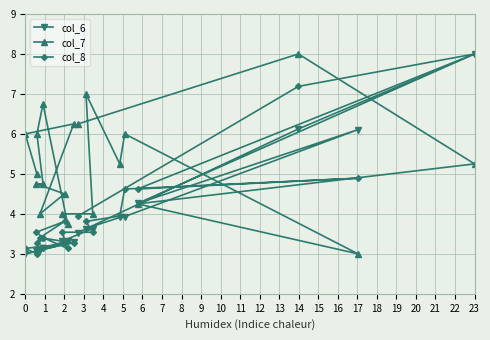

The col_7 series shows 9.4 at 5. True or false?

False